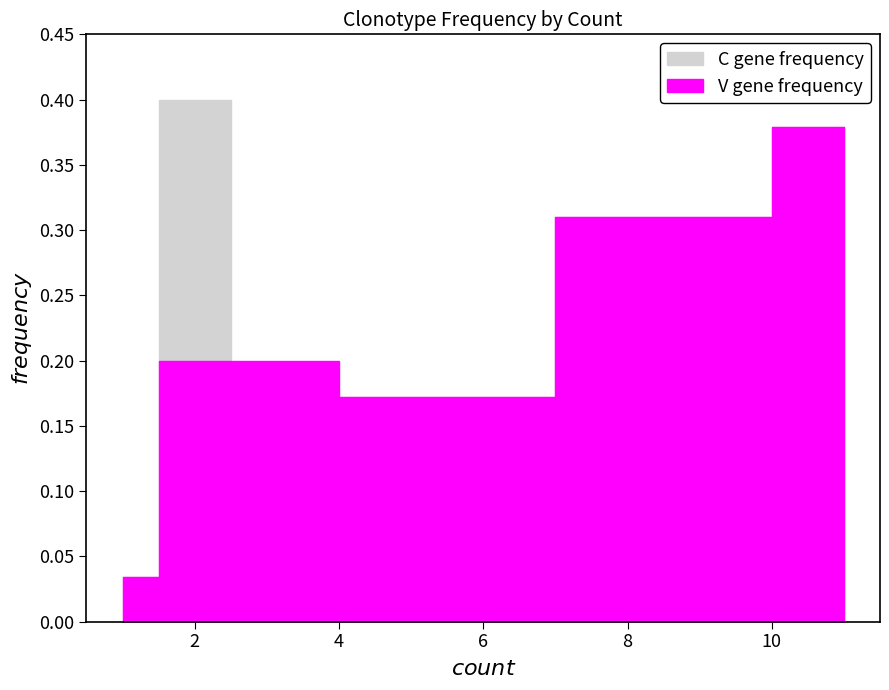

What is the difference between the maximum and minimum values in the C gene frequency series?

0.4